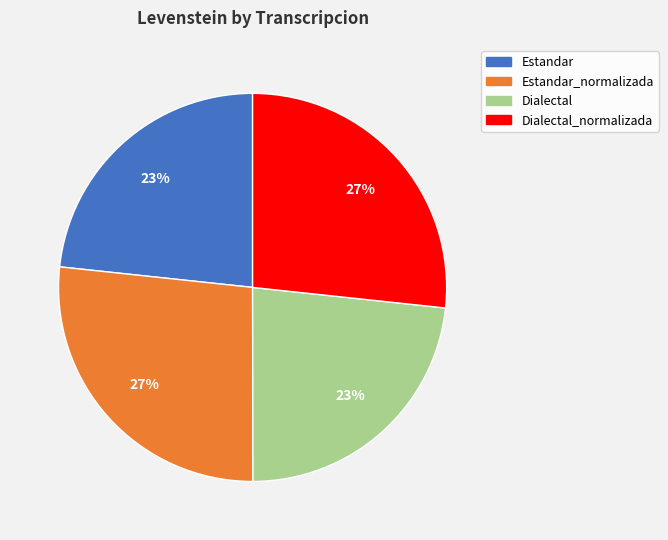

Combined, do Estandar and Dialectal account for over 50%?

No